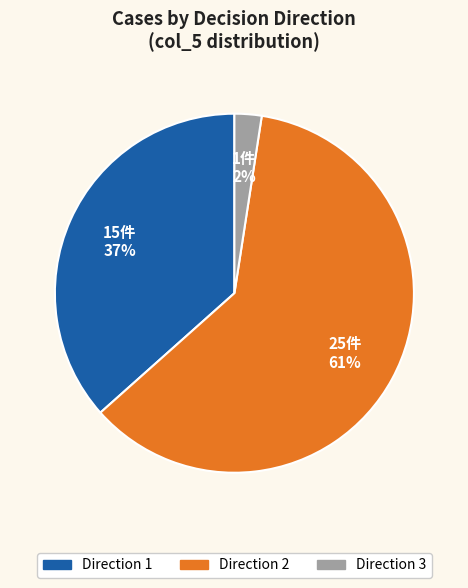

To the nearest percent, what is the difference between the largest and smallest slice percentages?

59%